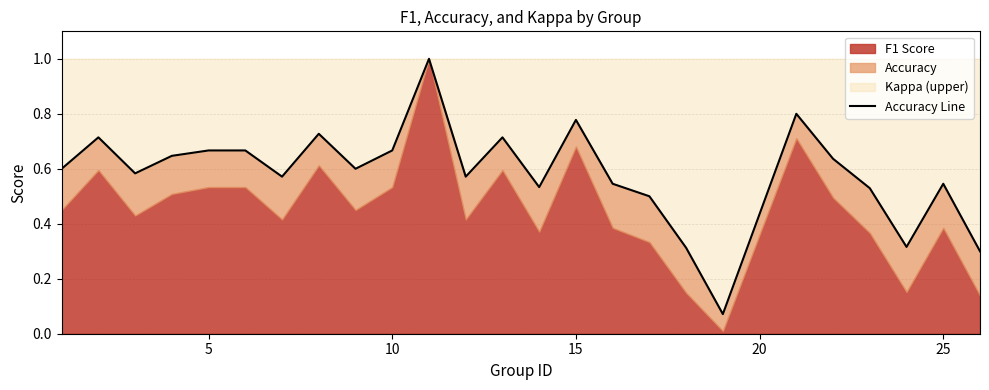

How many points are lower than both their immediate neighbors (excluding endpoints)?

7